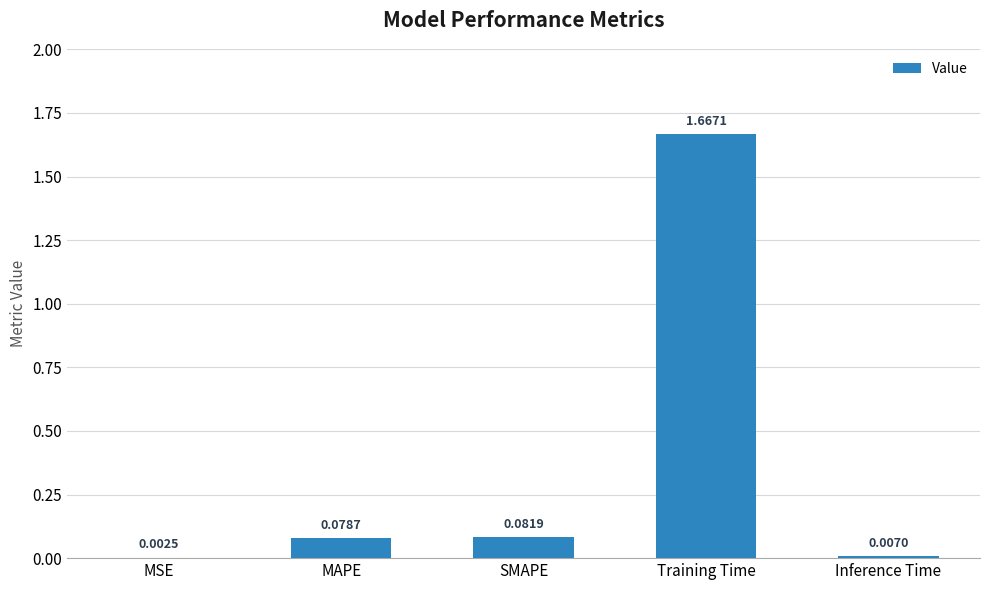

What is the sum of all values?

1.8